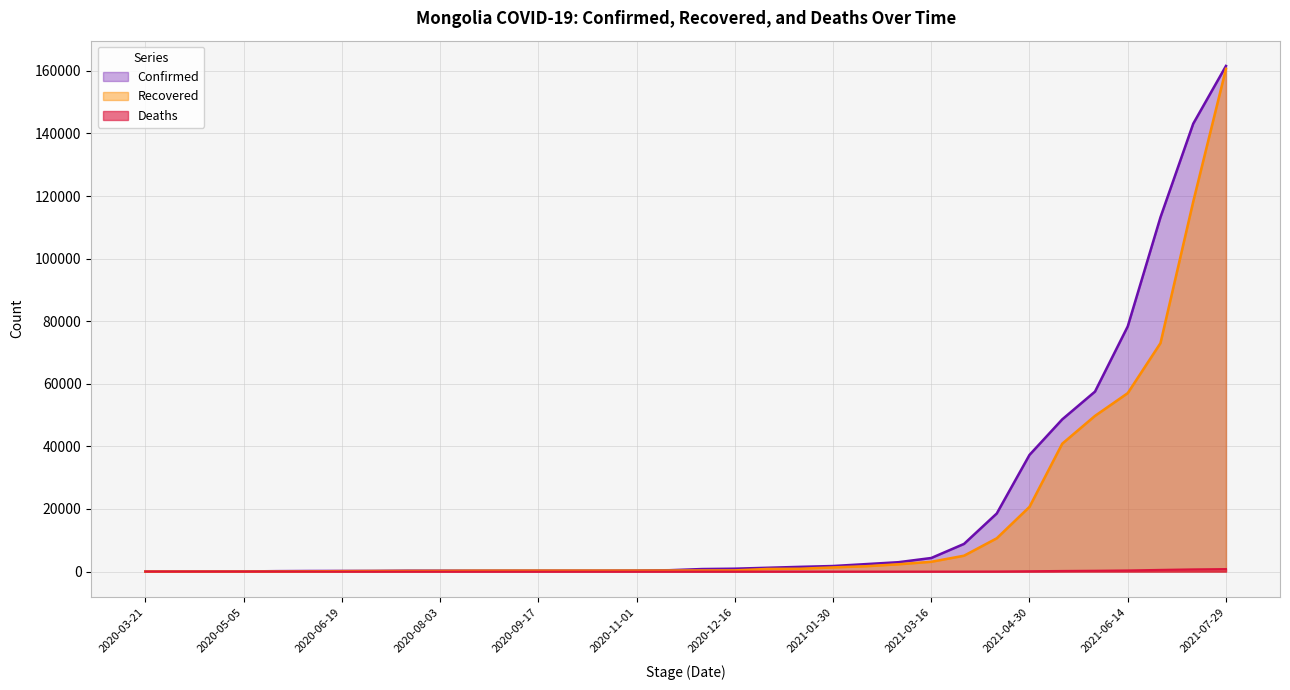

At 2020-12-31, list the series in order from largest to smallest.

Confirmed, Recovered, Deaths